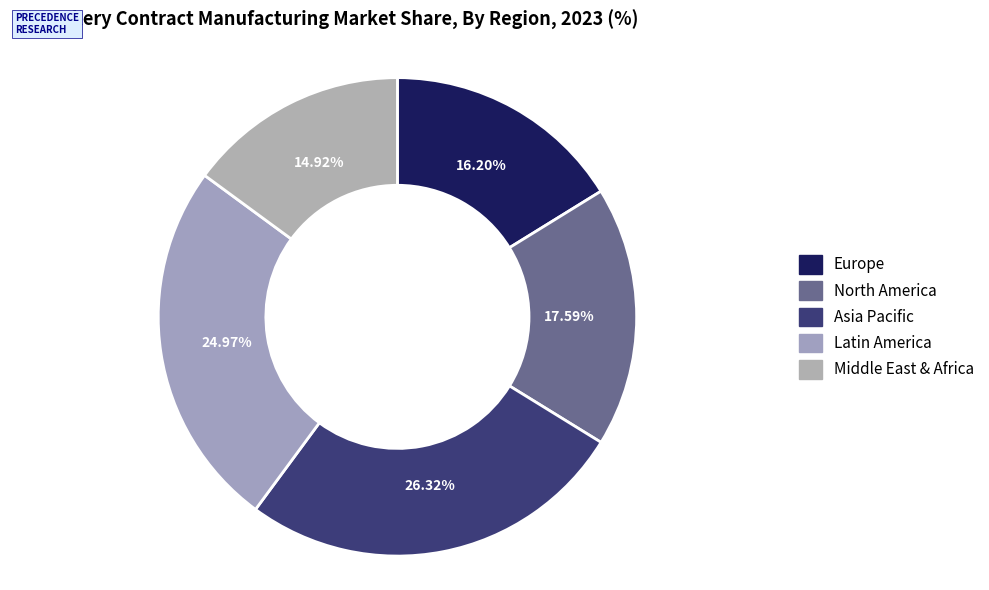

How many slices are in this pie chart?

5